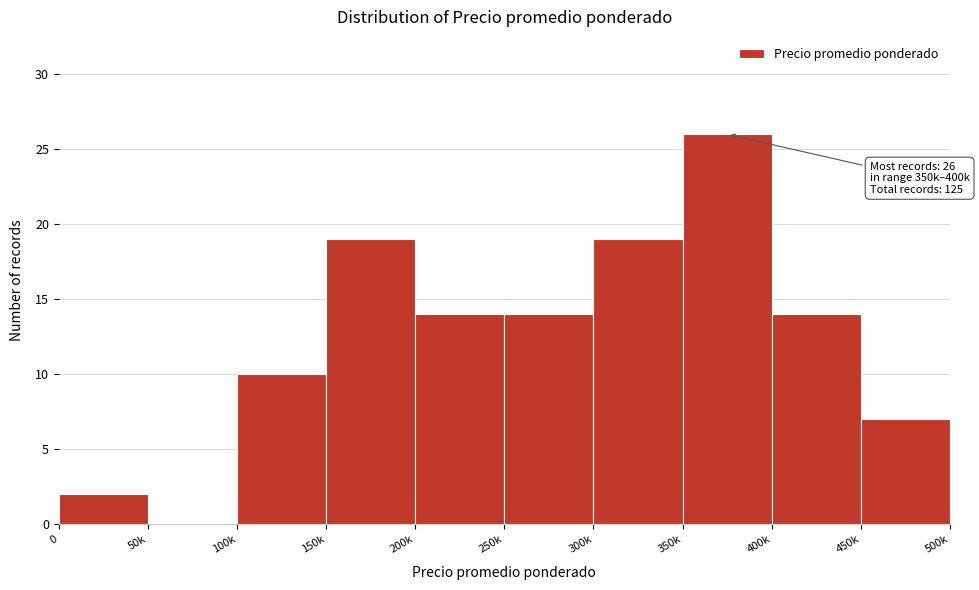

What is the greatest value displayed?

26